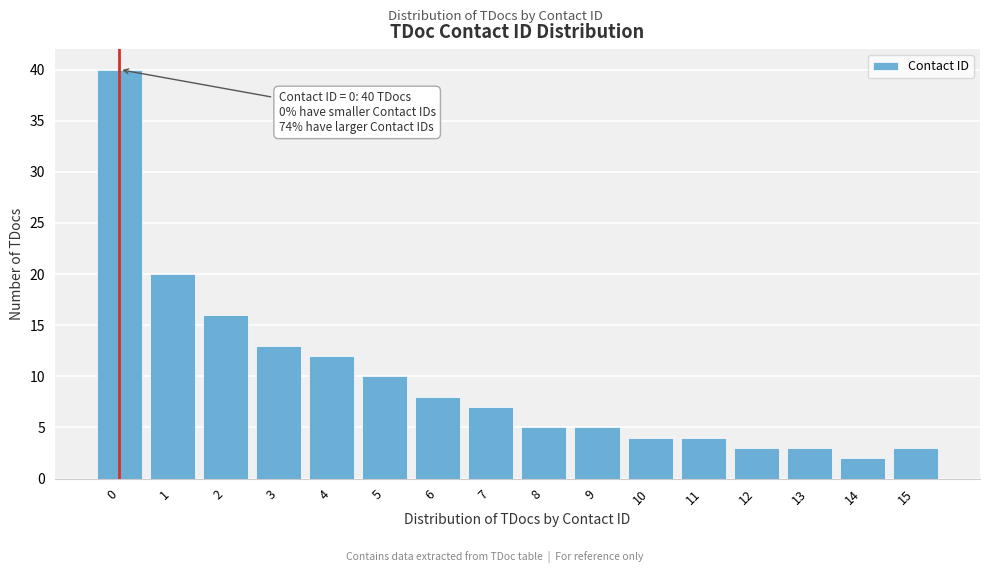

Reading left to right, transcribe all the data shown in this chart.

40	20	16	13	12	10	8	7	5	5	4	4	3	3	2	3